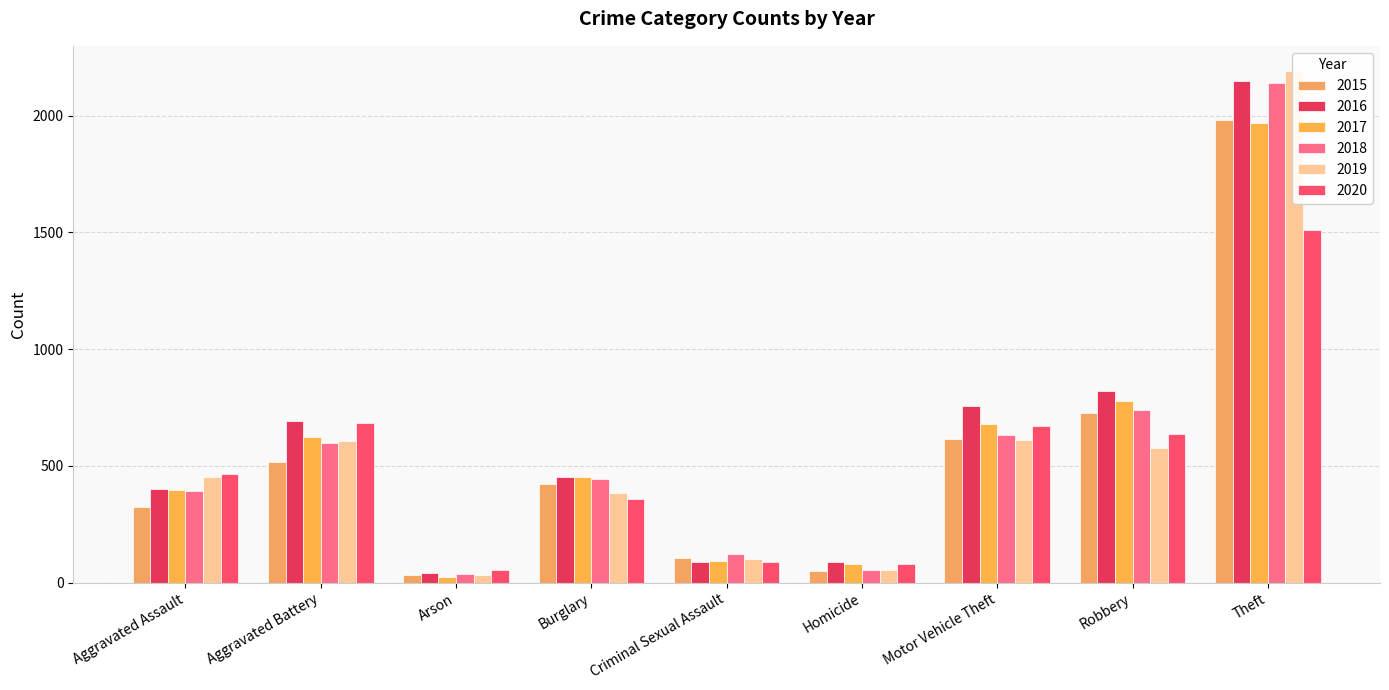

Reading left to right, extract all data points from this chart.

2015: Aggravated Assault=323	Aggravated Battery=515	Arson=35	Burglary=421	Criminal Sexual Assault=105	Homicide=50	Motor Vehicle Theft=614	Robbery=726	Theft=1981
2016: Aggravated Assault=402	Aggravated Battery=691	Arson=40	Burglary=451	Criminal Sexual Assault=87	Homicide=87	Motor Vehicle Theft=756	Robbery=819	Theft=2148
2017: Aggravated Assault=396	Aggravated Battery=623	Arson=23	Burglary=453	Criminal Sexual Assault=91	Homicide=82	Motor Vehicle Theft=680	Robbery=780	Theft=1968
2018: Aggravated Assault=392	Aggravated Battery=600	Arson=37	Burglary=443	Criminal Sexual Assault=123	Homicide=56	Motor Vehicle Theft=631	Robbery=741	Theft=2140
2019: Aggravated Assault=452	Aggravated Battery=608	Arson=32	Burglary=383	Criminal Sexual Assault=102	Homicide=53	Motor Vehicle Theft=611	Robbery=577	Theft=2190
2020: Aggravated Assault=466	Aggravated Battery=686	Arson=55	Burglary=357	Criminal Sexual Assault=89	Homicide=81	Motor Vehicle Theft=673	Robbery=637	Theft=1512